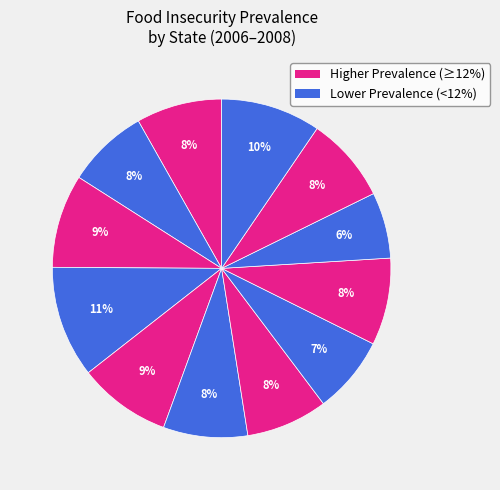

Is there a majority slice in this chart?

No